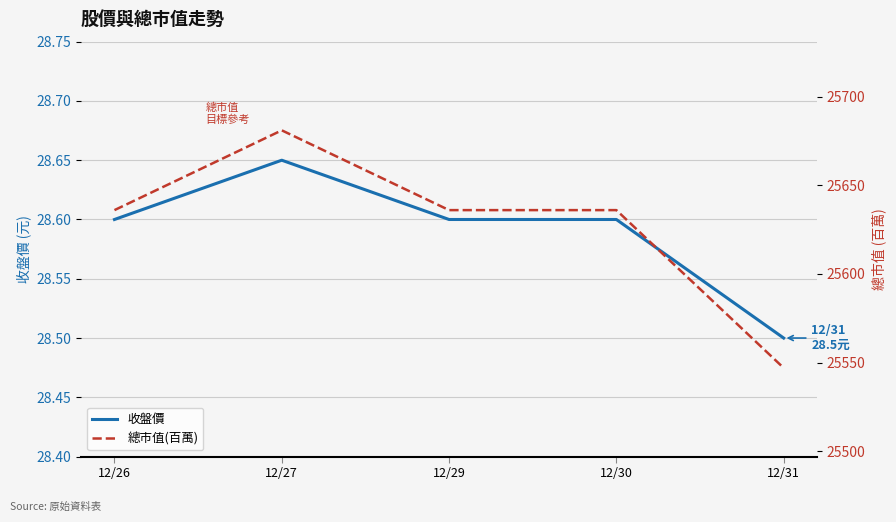

Which series changed the most between 12/30 and 12/31?

總市值(百萬)